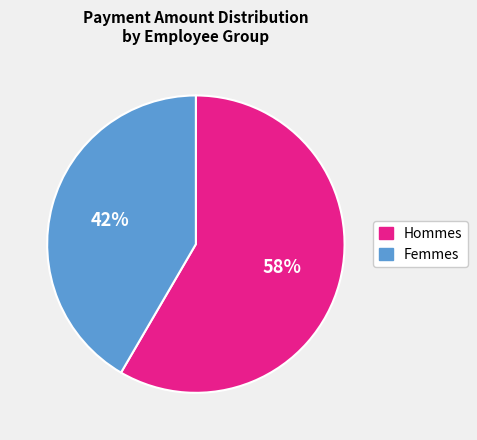

Does any single category account for the majority?

Yes